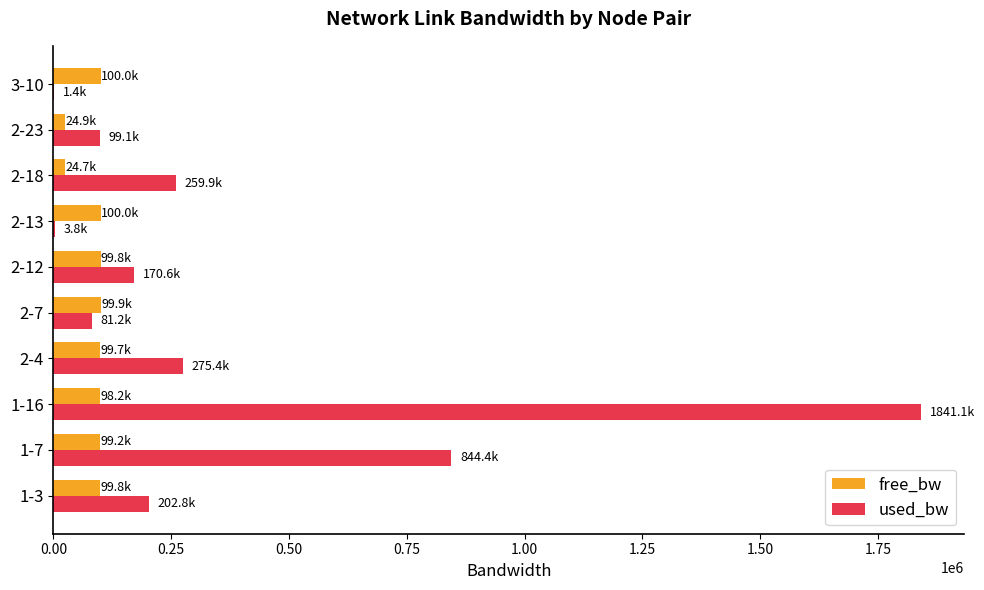

How many data points in used_bw are above 202761?

5